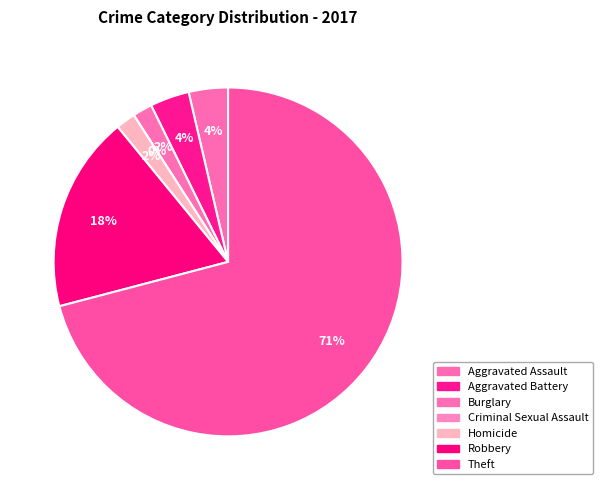

Which has a higher value, Criminal Sexual Assault or Aggravated Battery?

Aggravated Battery